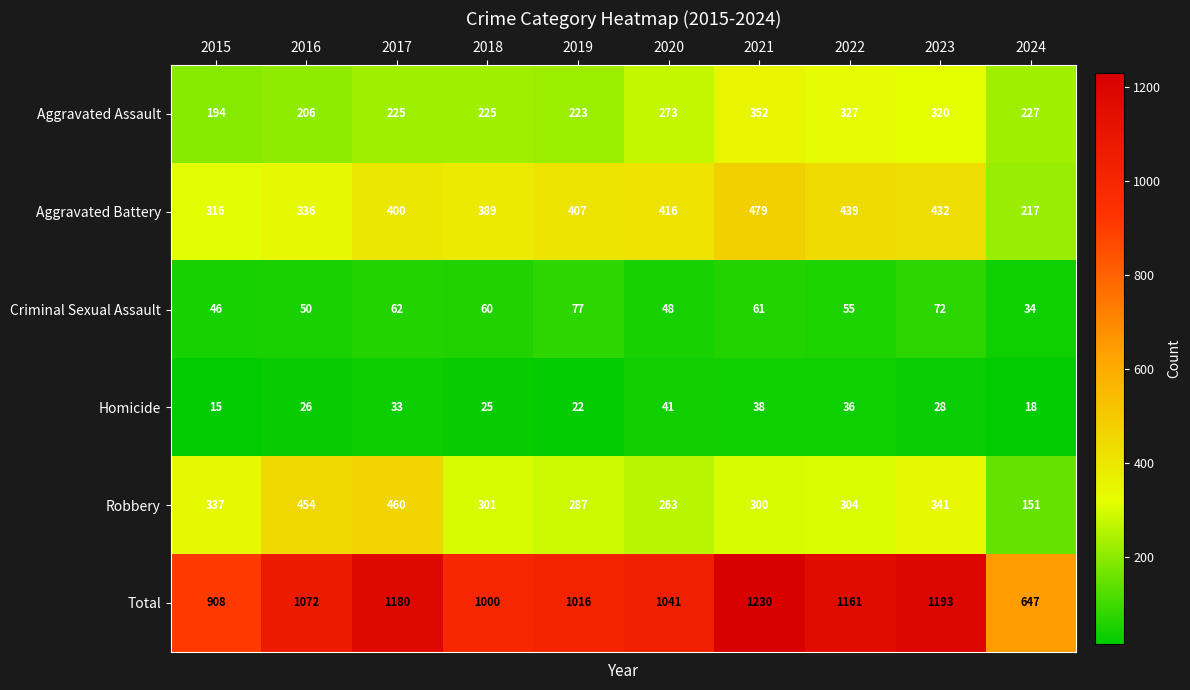

How many categories are shown in the chart?

10